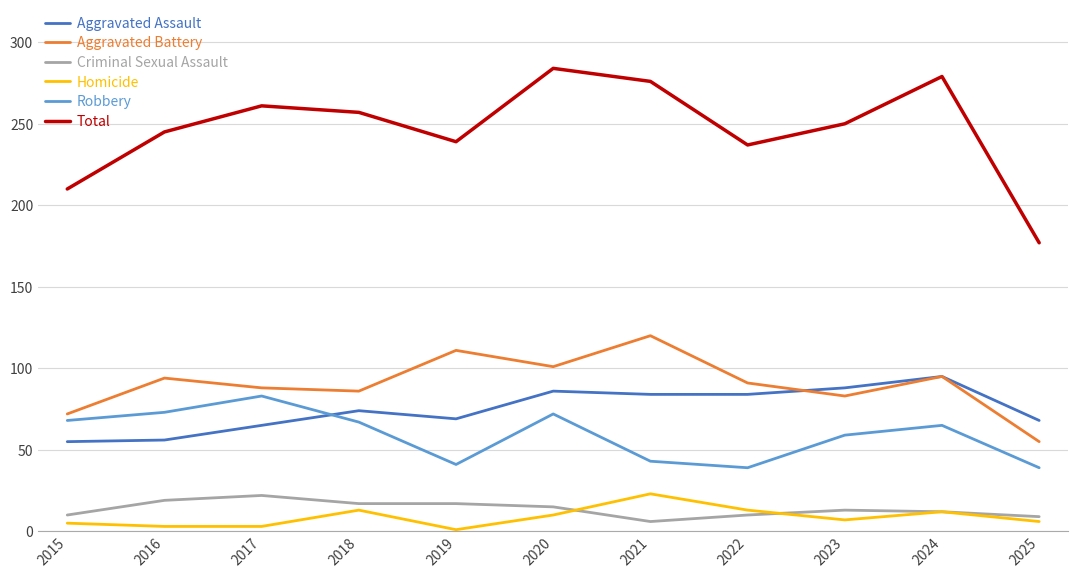

Which series has the largest range (max minus min)?

Total